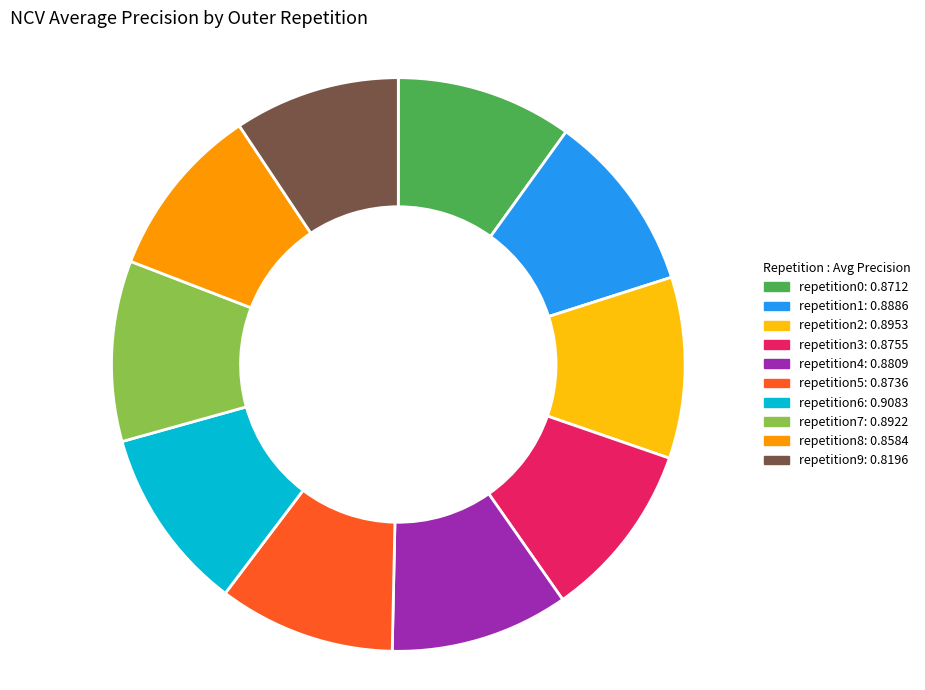

Is there a majority slice in this chart?

No